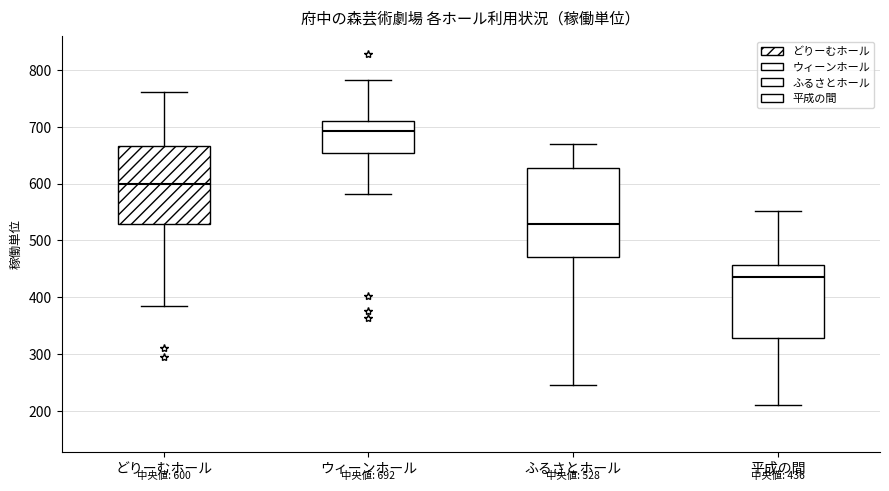

Which box is the tallest, from its lower edge to its upper edge?

ふるさとホール